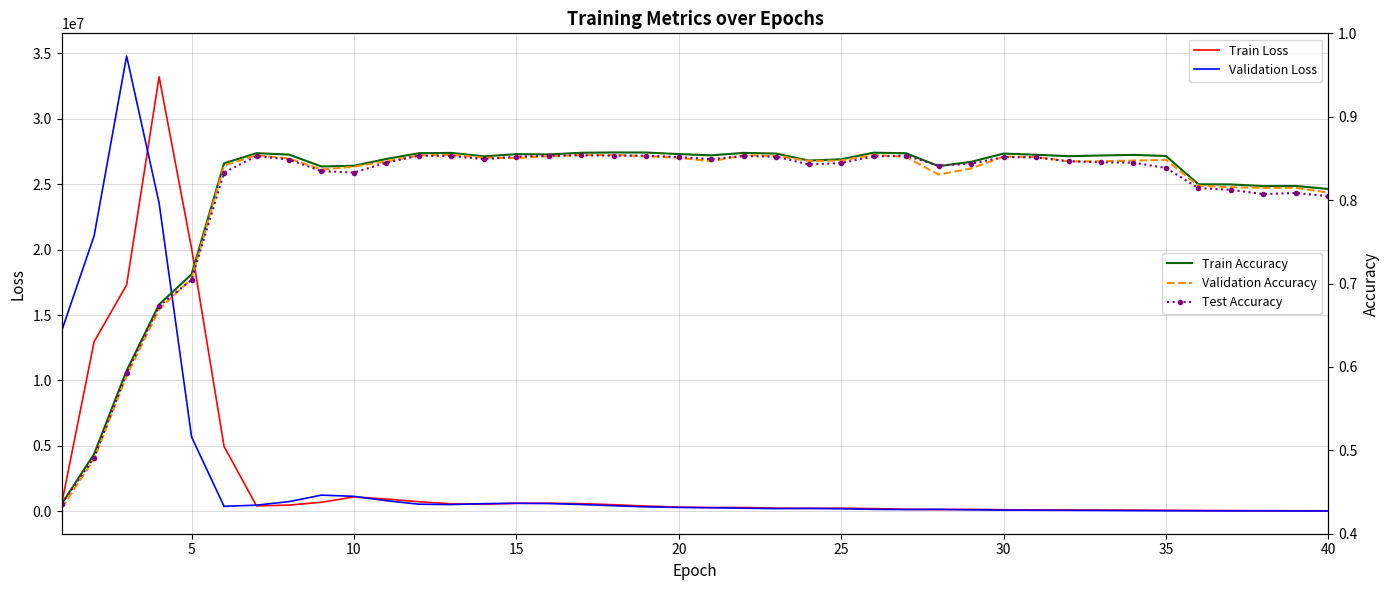

What is the highest value of the Train Loss series?

33205950.0